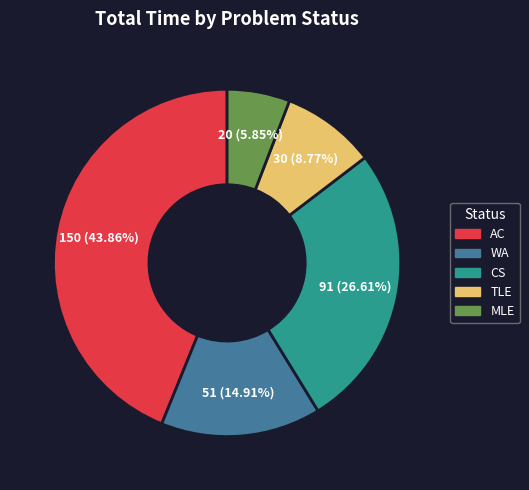

Is there any slice that represents more than half of the pie?

No